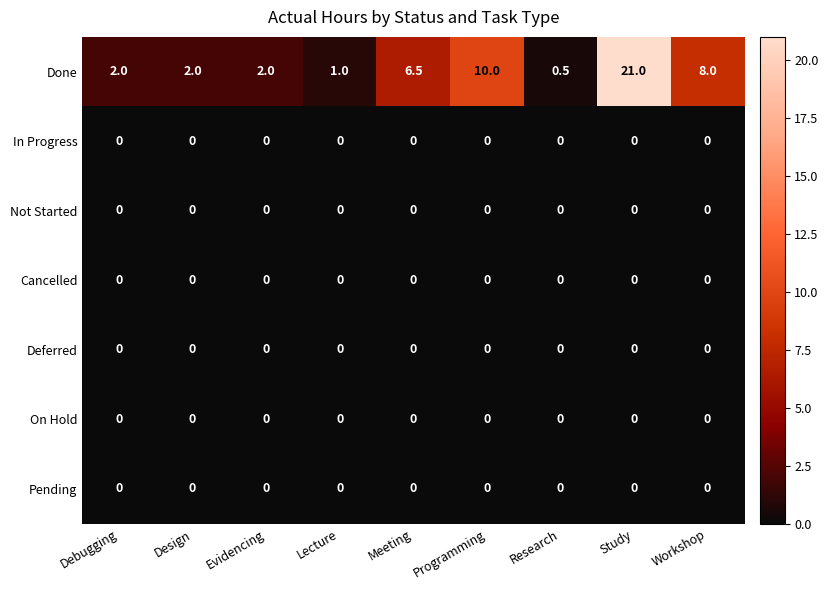

Count the number of categories in the chart.

9